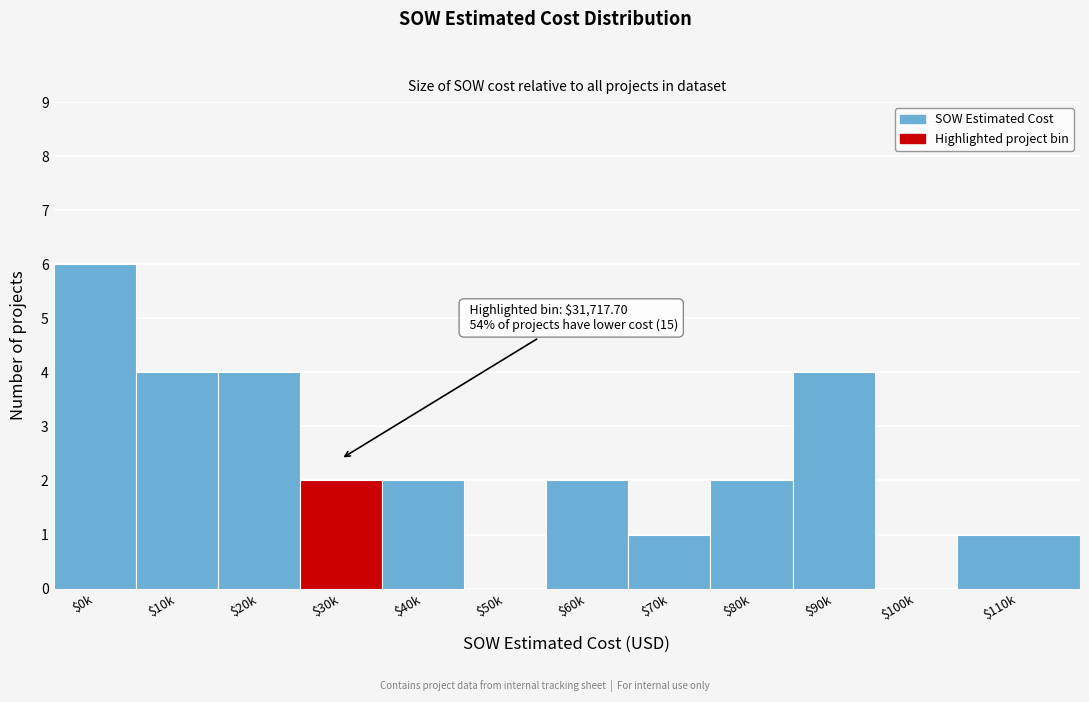

What is the maximum value shown in the chart?

6